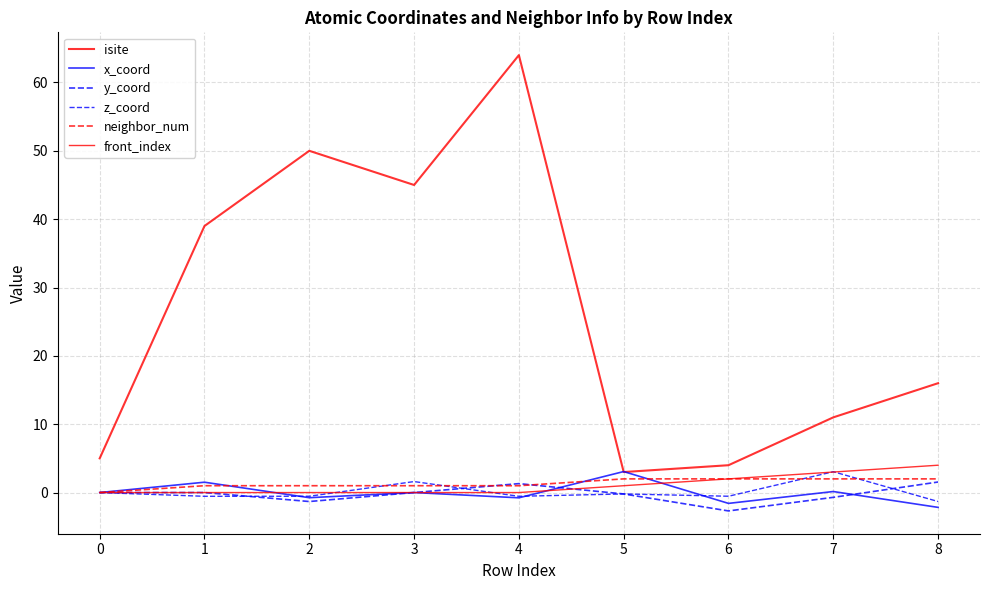

True or false: front_index and neighbor_num cross at least once.

False